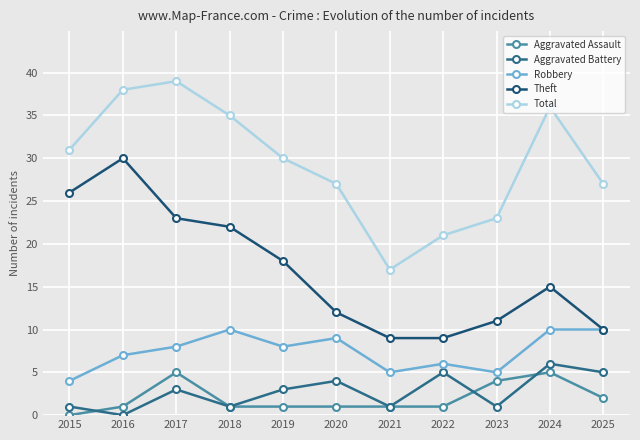

What is the average value of the Theft series?

17